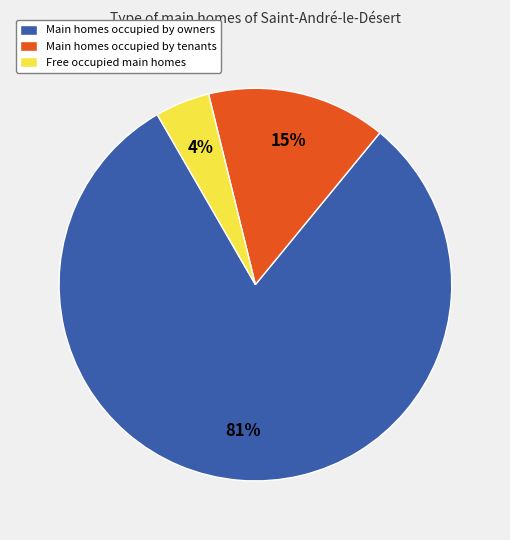

Combined, do Main homes occupied by owners and Main homes occupied by tenants account for over 50%?

Yes